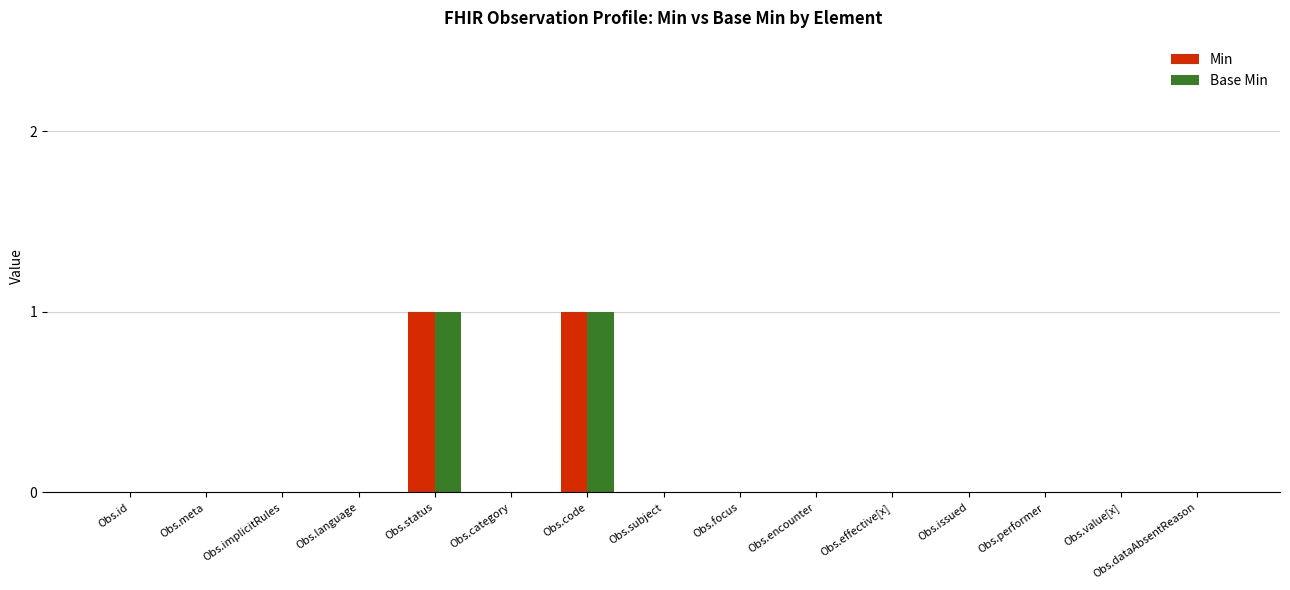

True or false: Min has a value of 0 at Obs.meta.

True